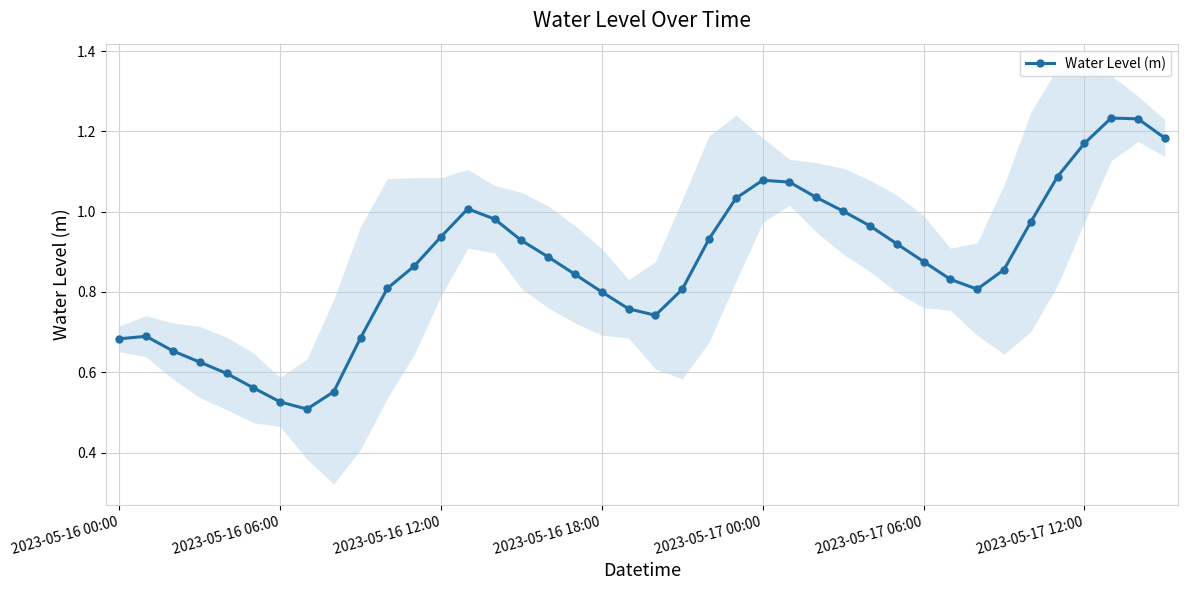

True or false: Water Level (m) has a value of 1.6 at 2023-05-17 00:00.

False